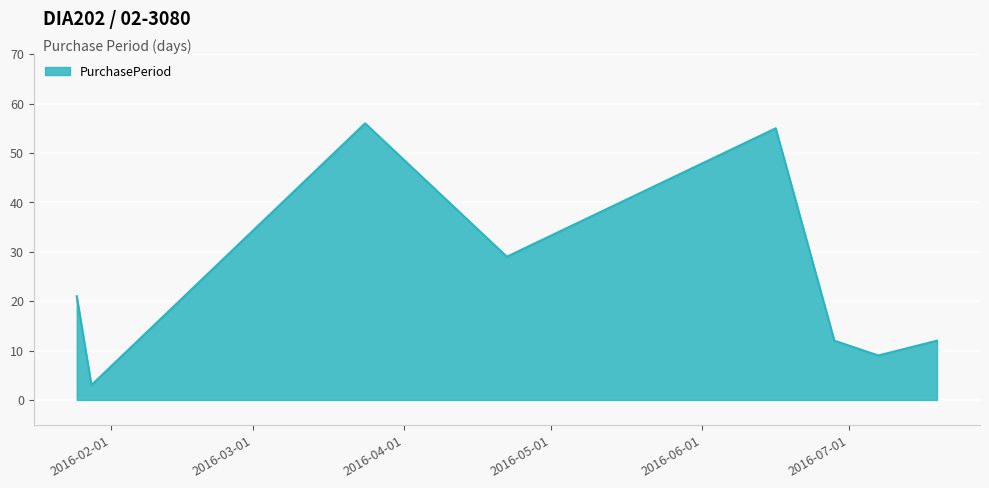

True or false: there are more than 1 points higher than both neighbors.

True